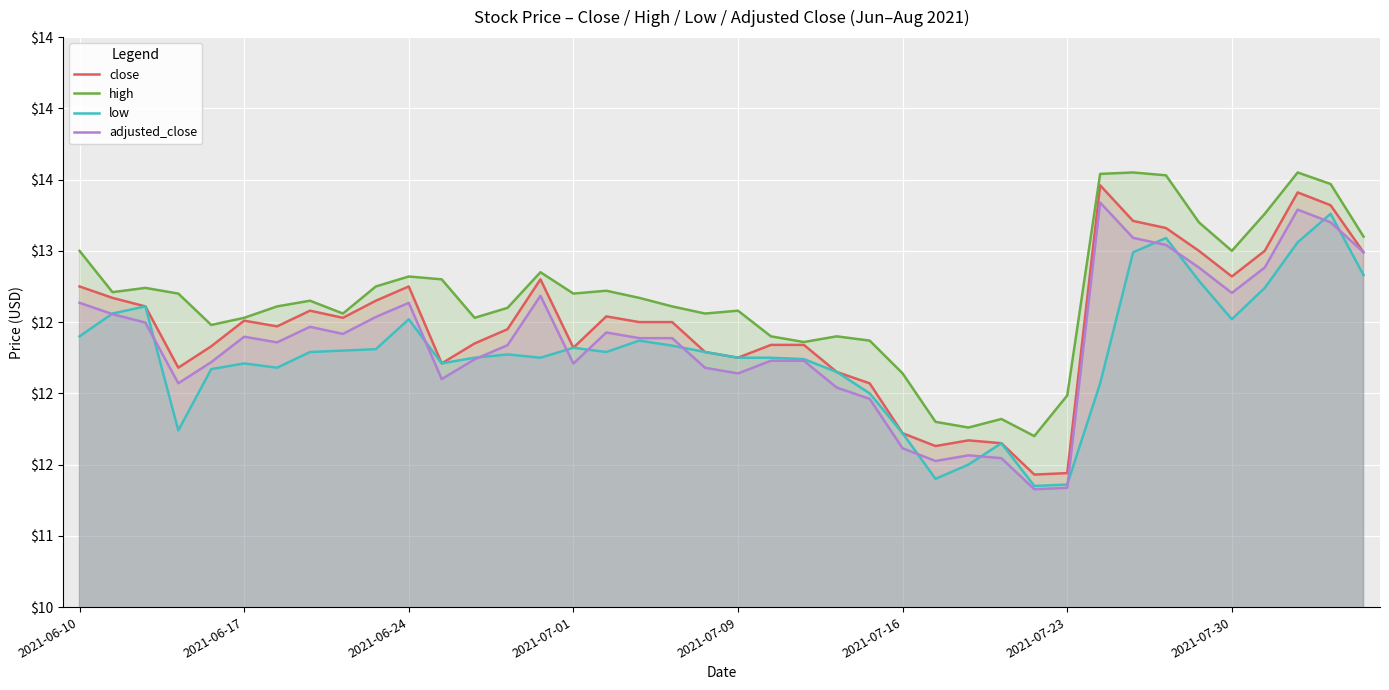

Where is the first local maximum for adjusted_close?

2021-06-17